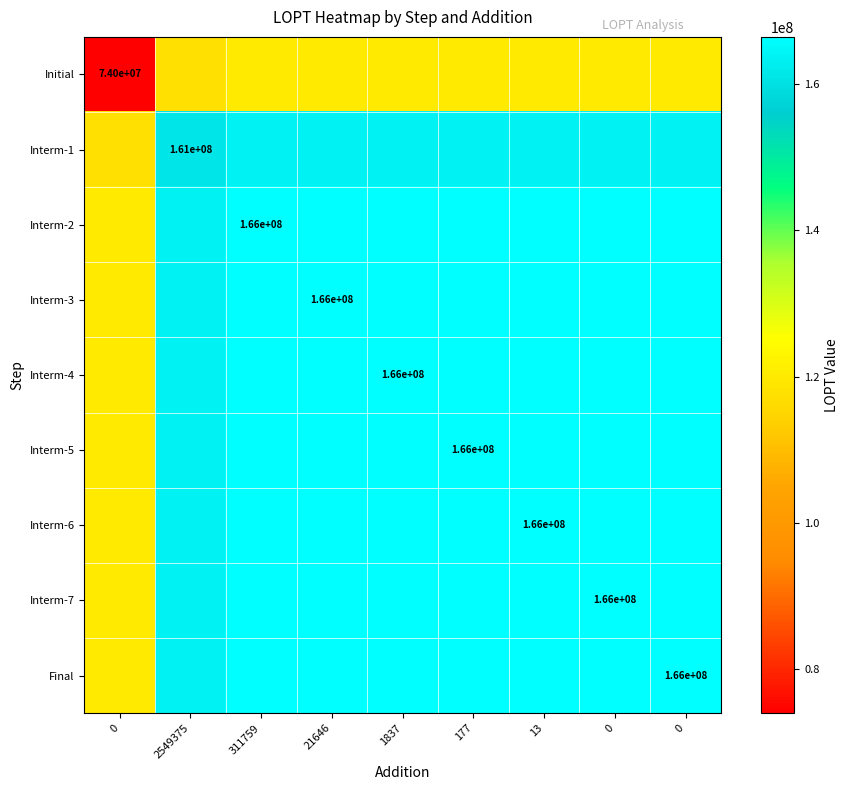

At how many categories does at least one series exceed 129859962?

8